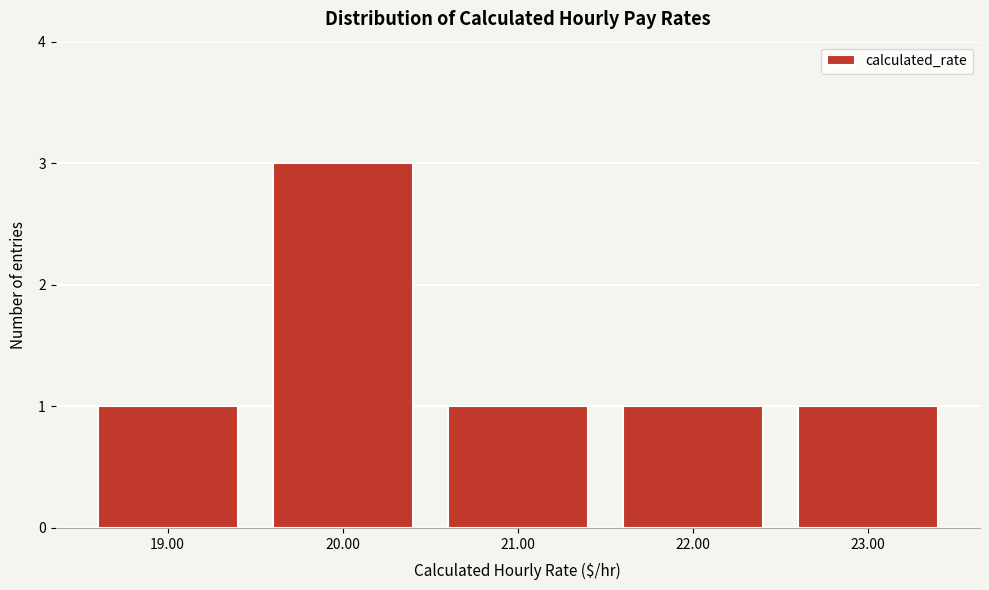

Reading right to left, extract all data points from this chart.

1	1	1	3	1